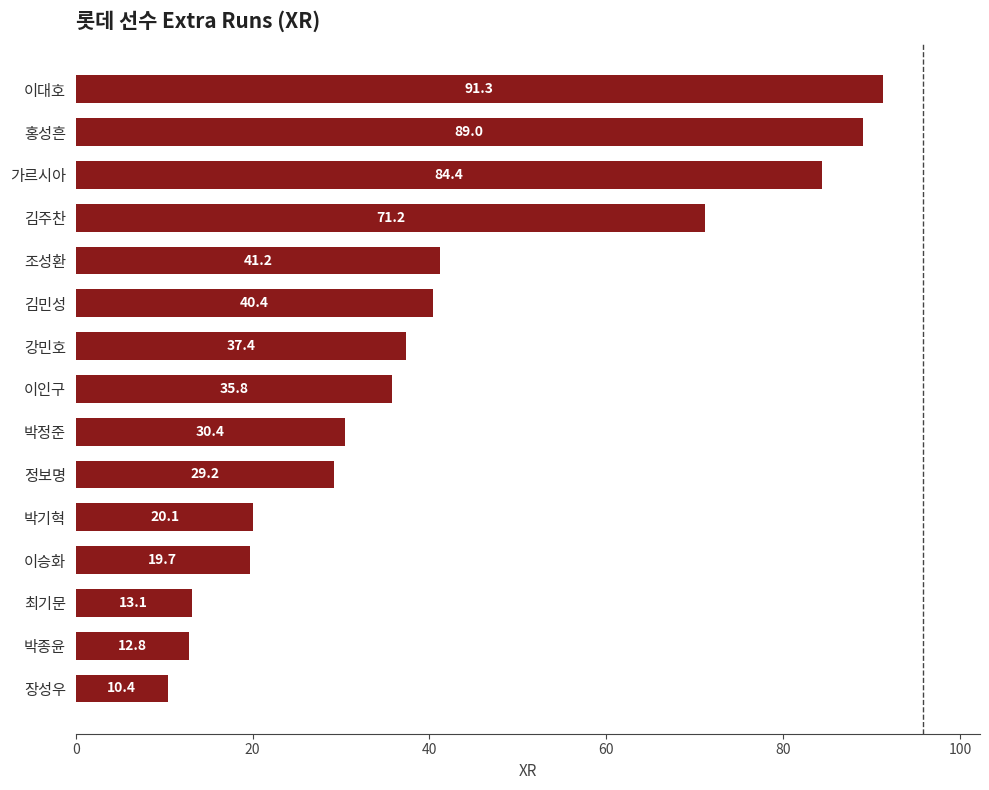

True or false: the data shows 19.7 at 이승화.

True